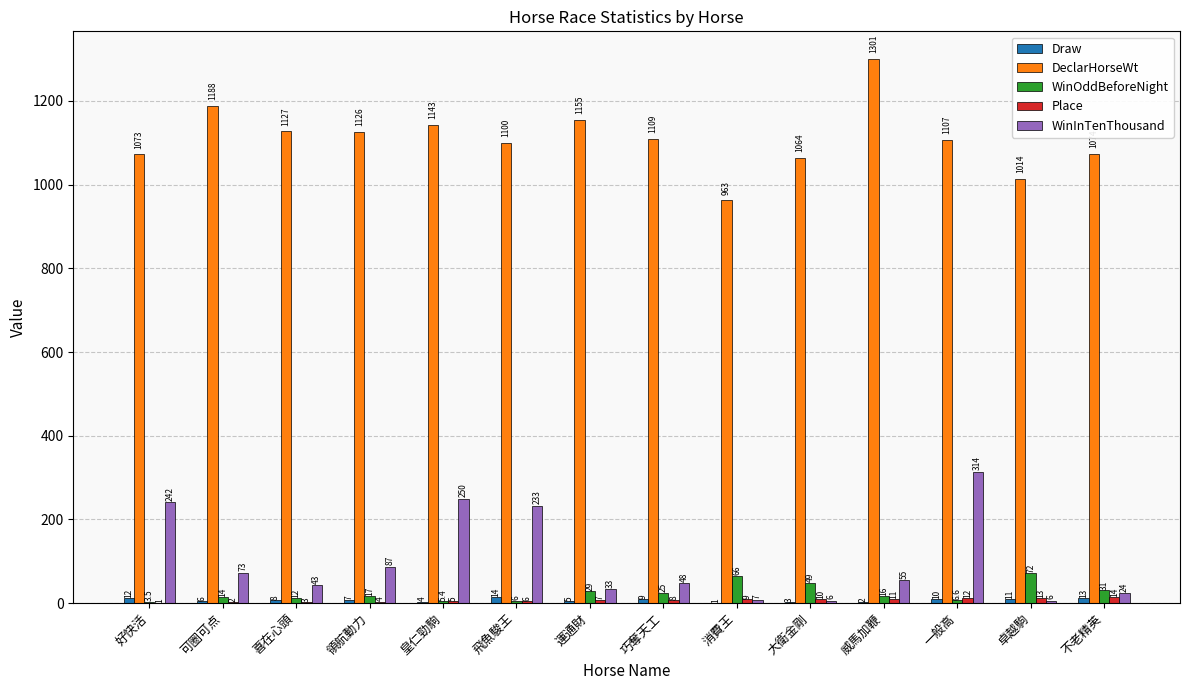

What is the total value across all series at 不老精英?

1156.0